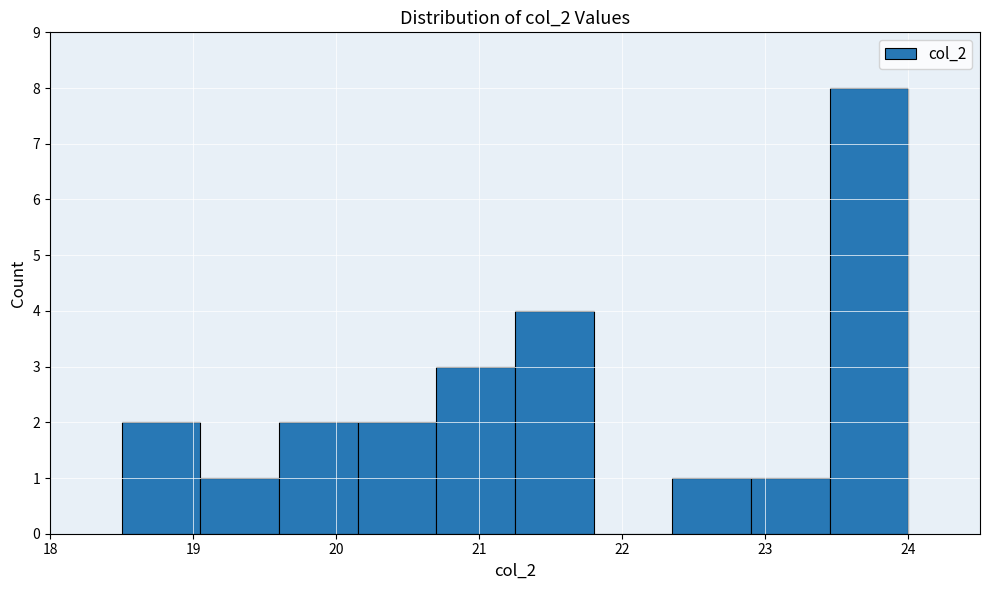

Over which range of the x-axis is the bar tallest?

23.45 to 24.00